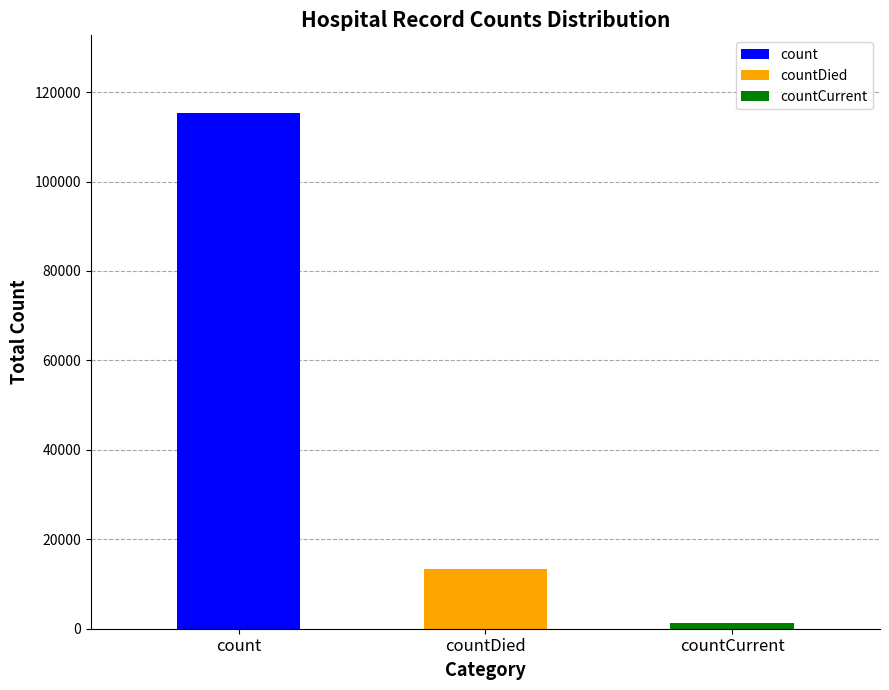

Where does the data first go above 13343?

count